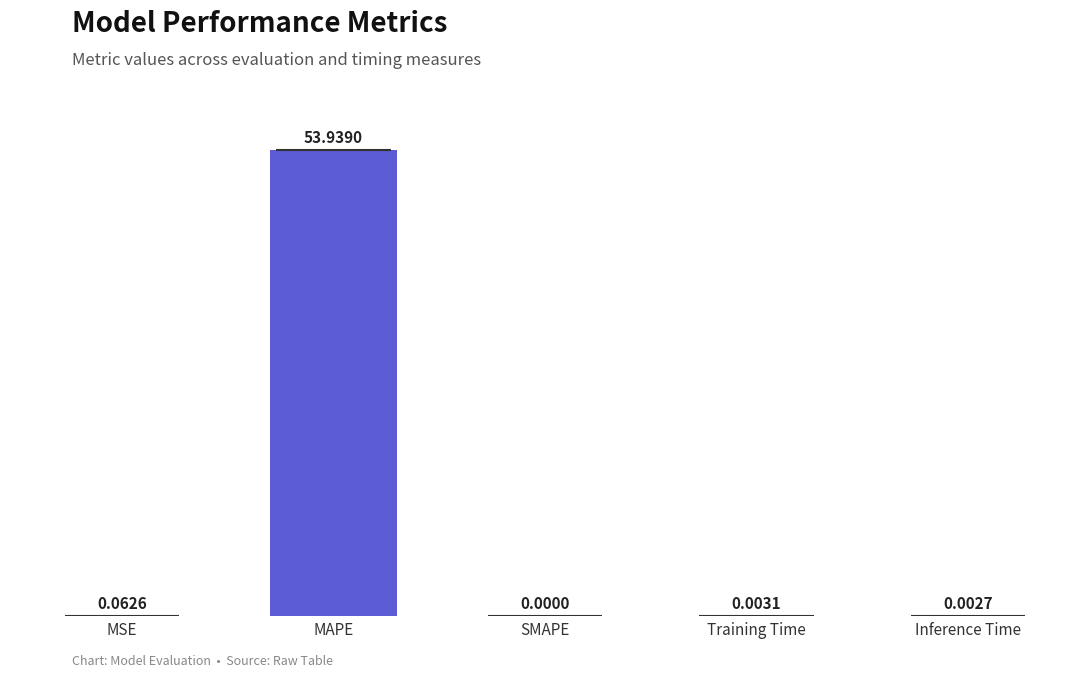

True or false: the data shows 0.1 at MSE.

True